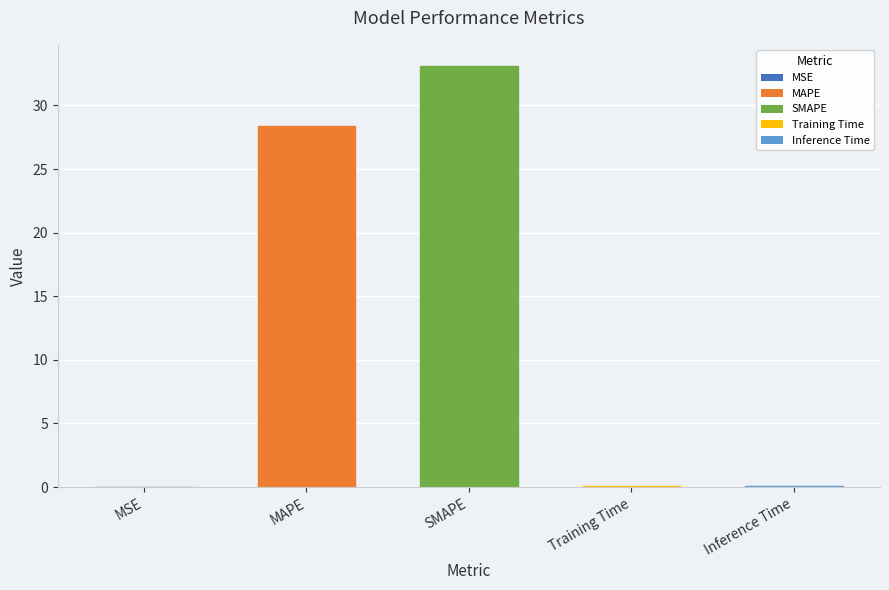

Between SMAPE and Inference Time, which is larger?

SMAPE